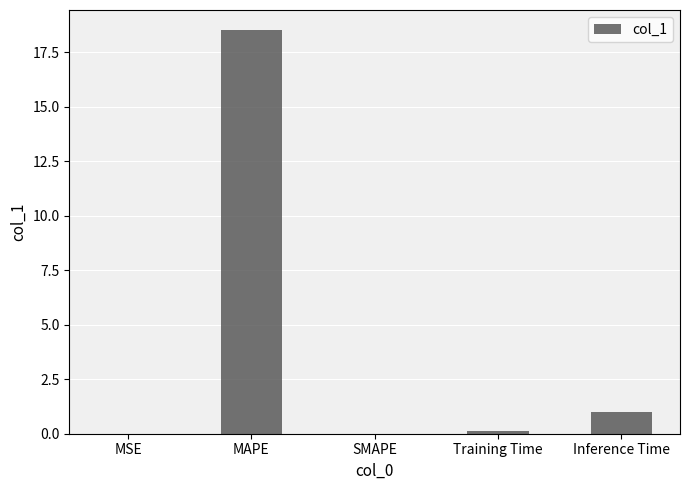

Are the bars grouped side by side (vs. stacked)?

No